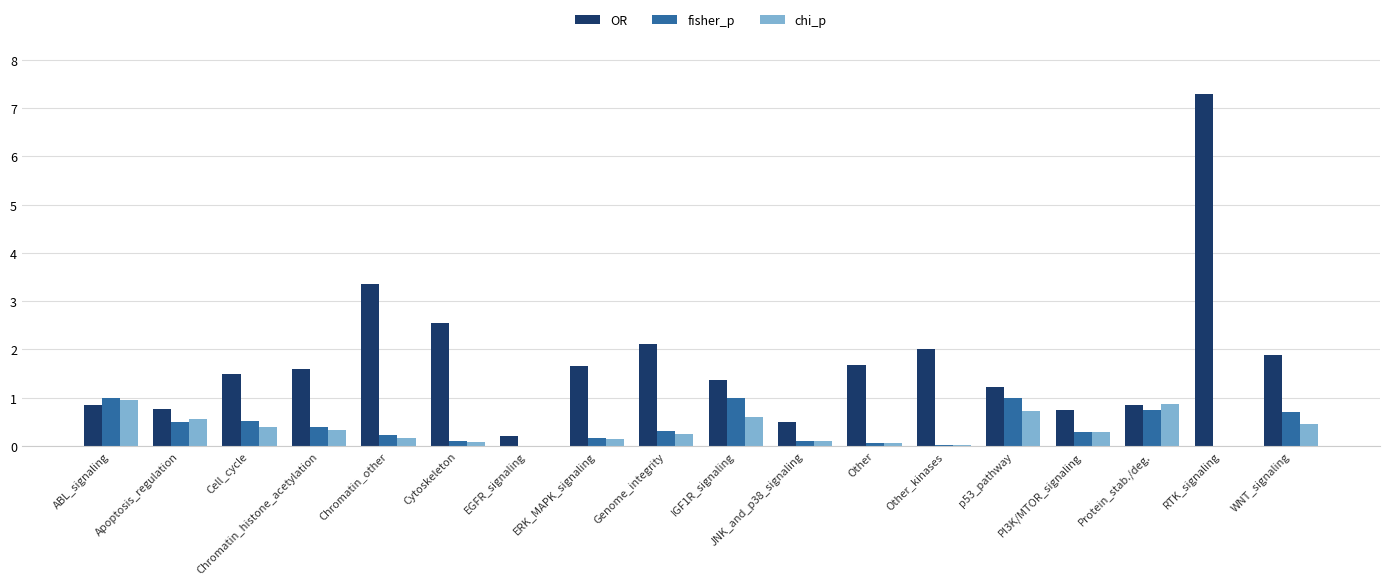

At which category does the chart reach its peak across all series?

RTK_signaling